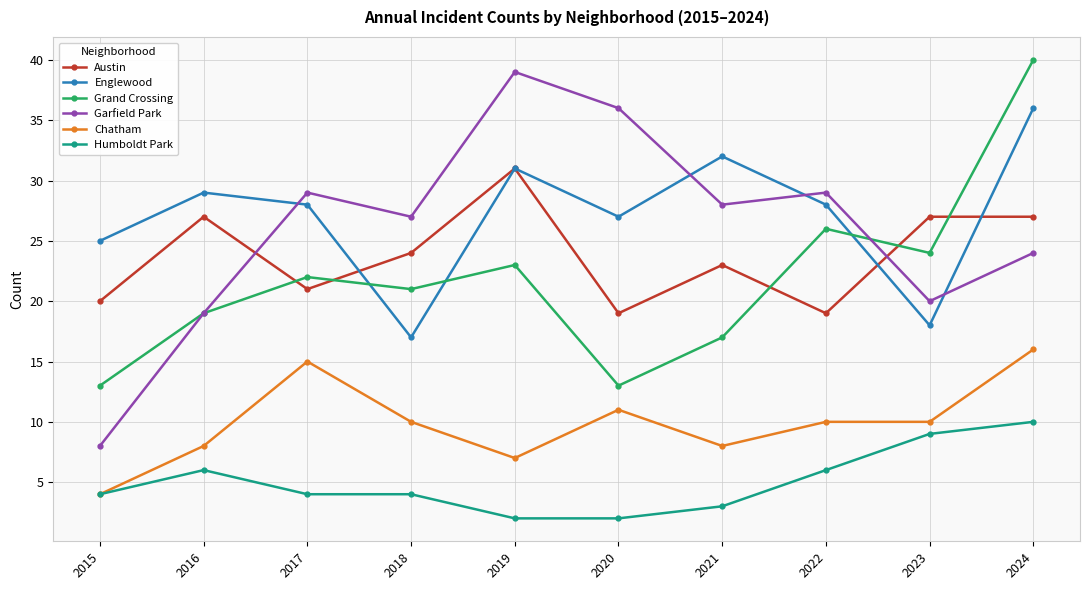

What is the value of the Garfield Park point at the 9th from the left?

20